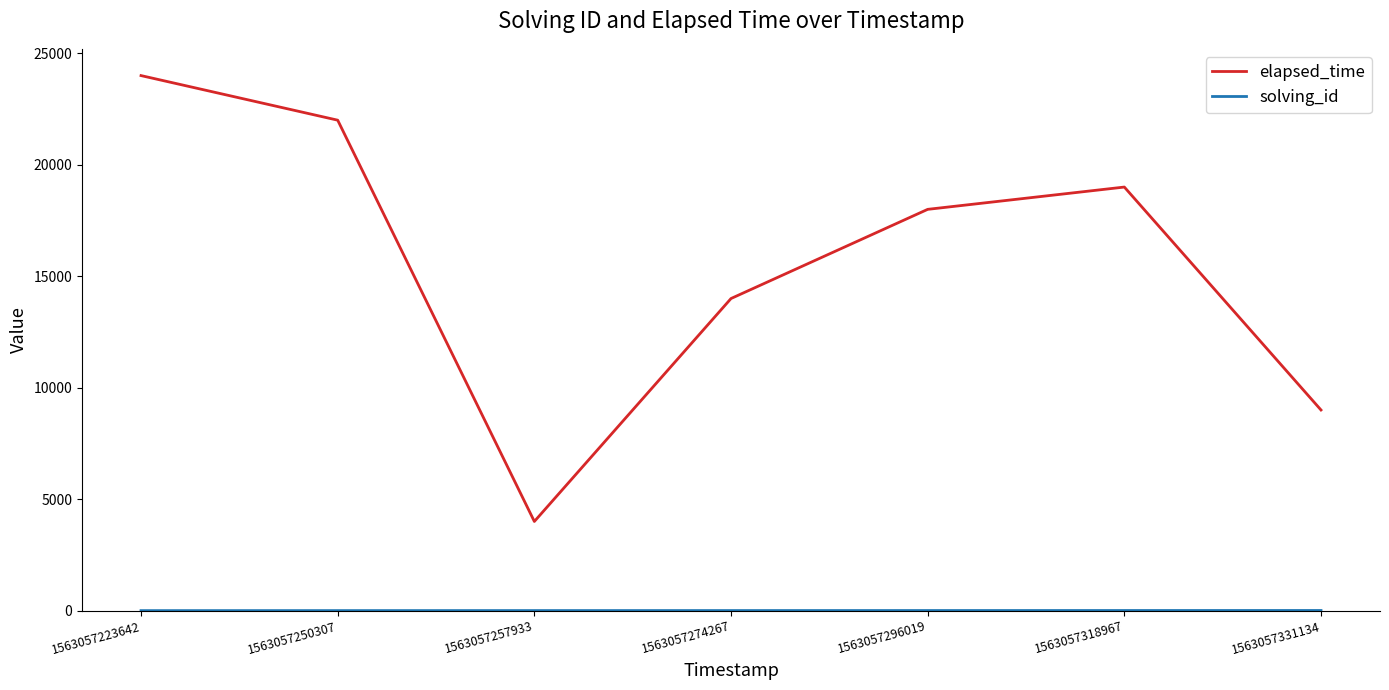

Which category has the lowest value in the elapsed_time series?

1563057257933